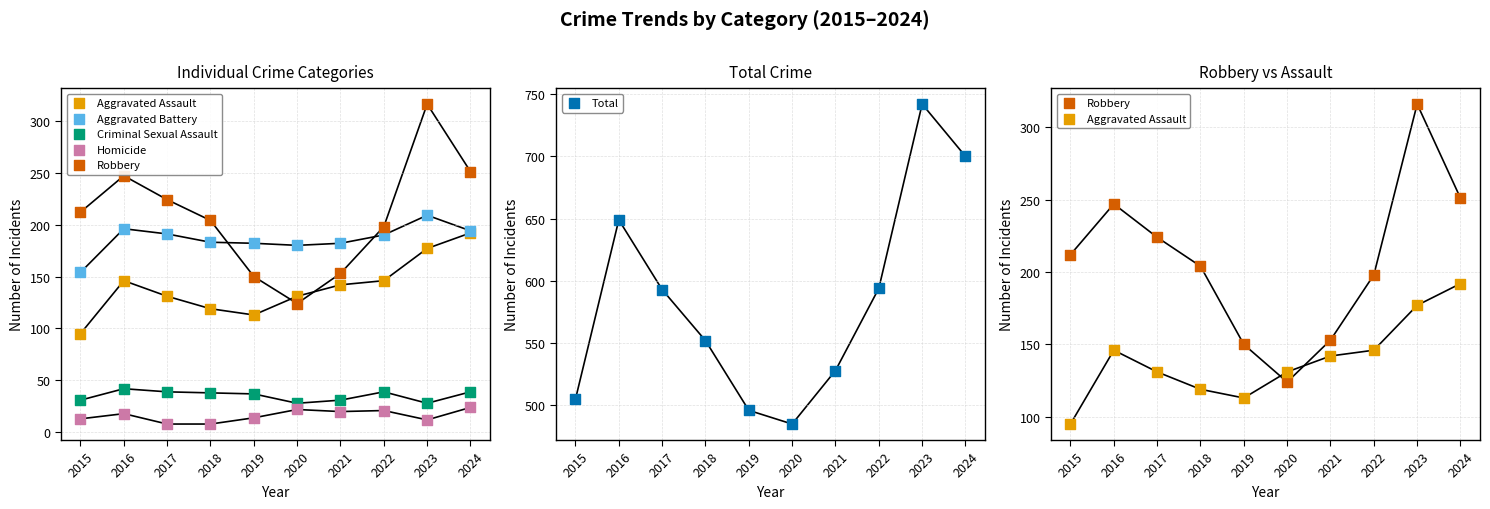

What are all the series names shown in the legend?

Aggravated Assault, Aggravated Battery, Criminal Sexual Assault, Homicide, Robbery, Total